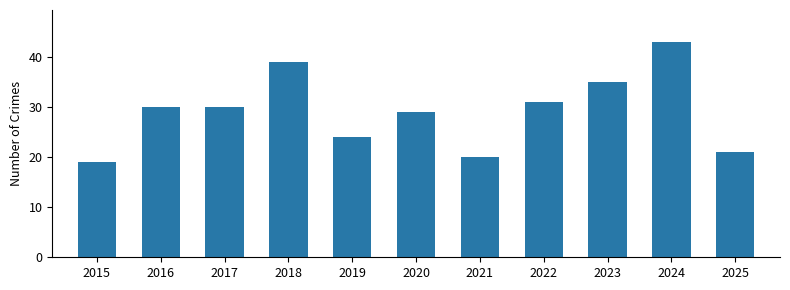

Is it true that the value at 2022 is 31?

True